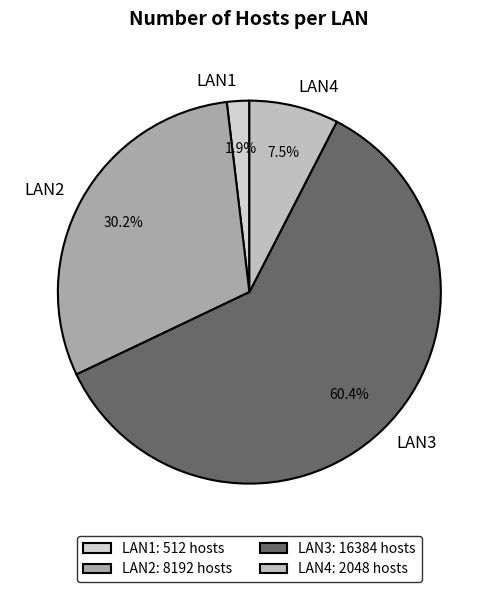

To the nearest percent, what is the average slice percentage?

25%